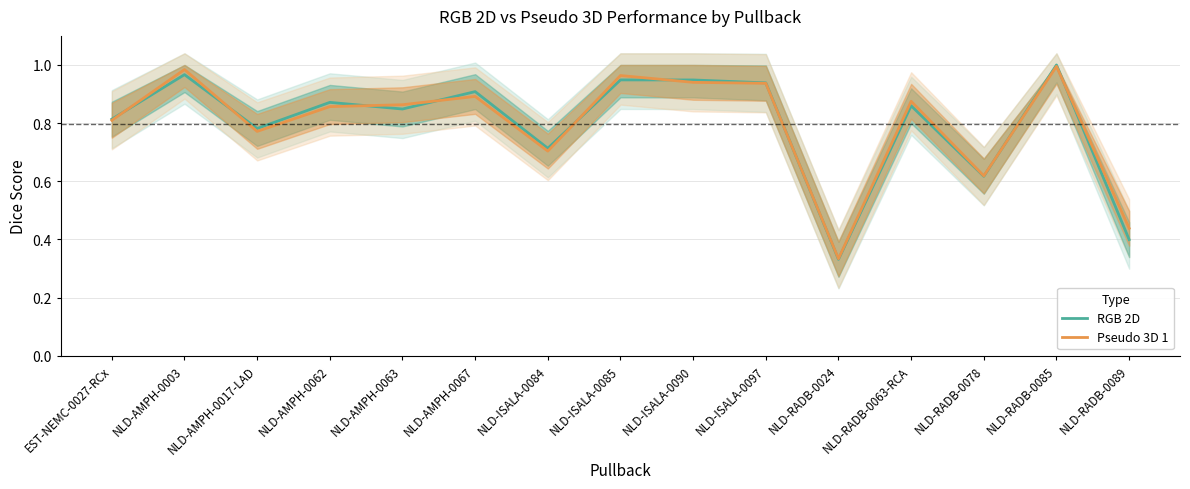

Reading left to right, list all the values displayed in this chart.

RGB 2D: 0.8	1.0	0.8	0.9	0.8	0.9	0.7	0.9	0.9	0.9	0.3	0.9	0.6	1.0	0.4
Pseudo 3D 1: 0.8	1.0	0.8	0.9	0.9	0.9	0.7	1.0	0.9	0.9	0.3	0.9	0.6	1.0	0.4